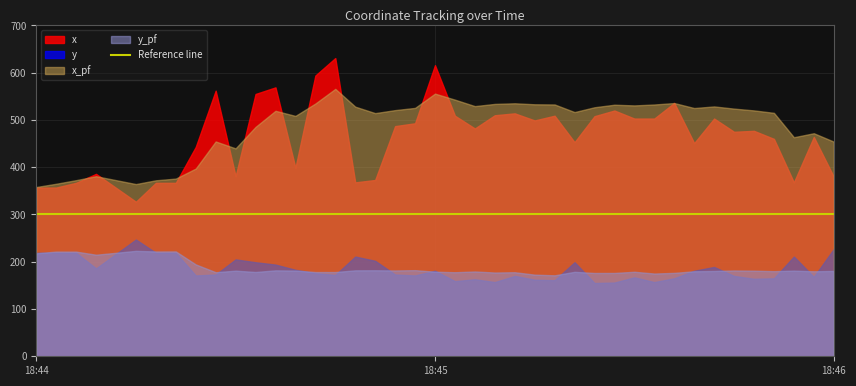

At how many categories does at least one series exceed 592?

3